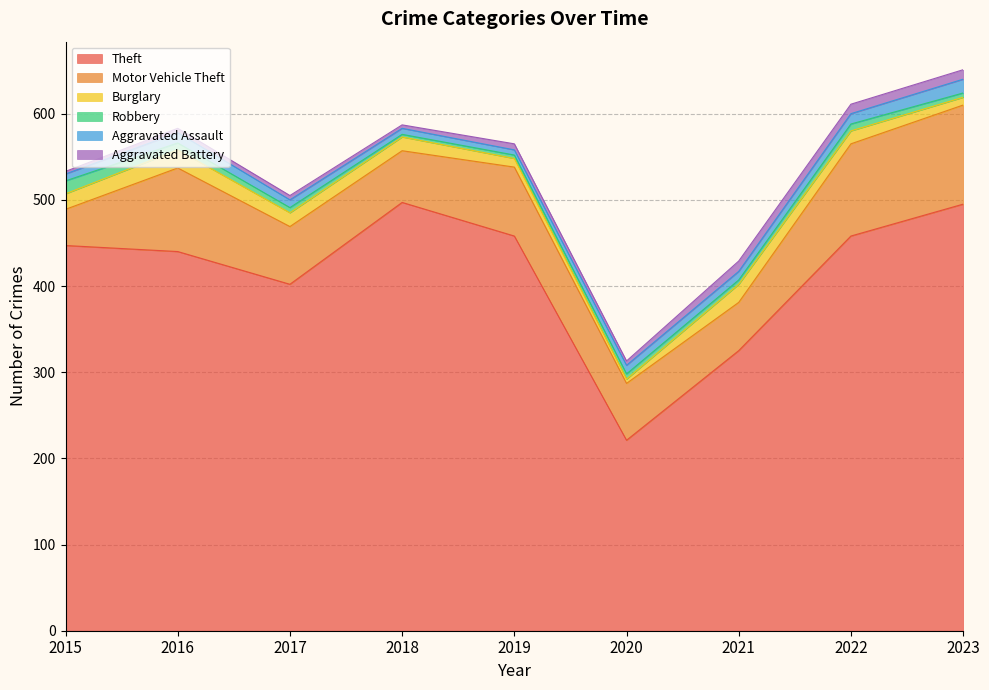

What is the minimum value shown in the chart?

3